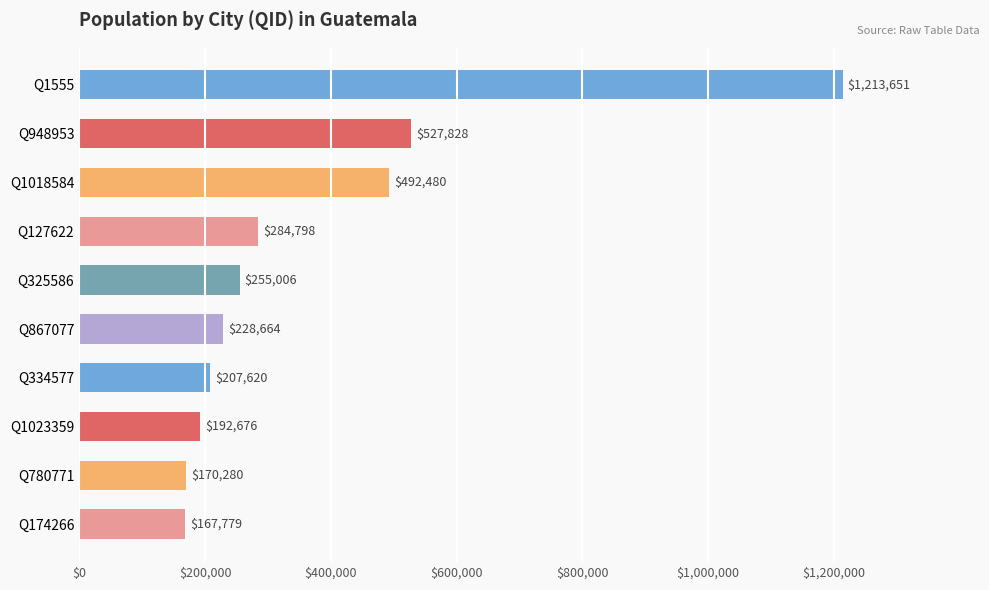

Which label corresponds to the smallest value in the chart?

Q174266